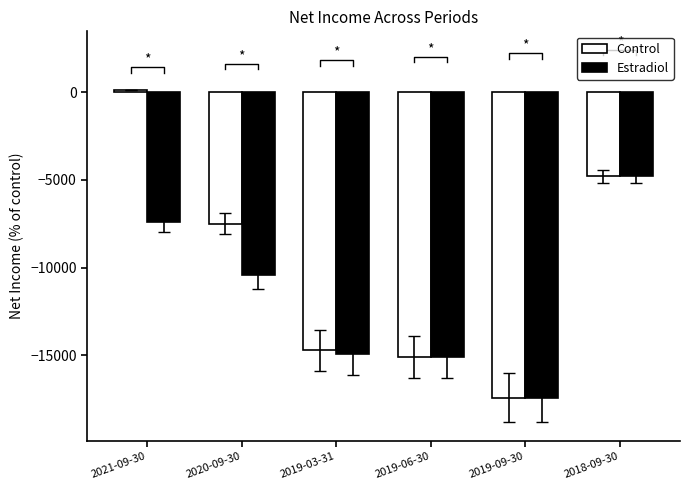

The value of Control at 2019-03-31 is -14700. True or false?

True